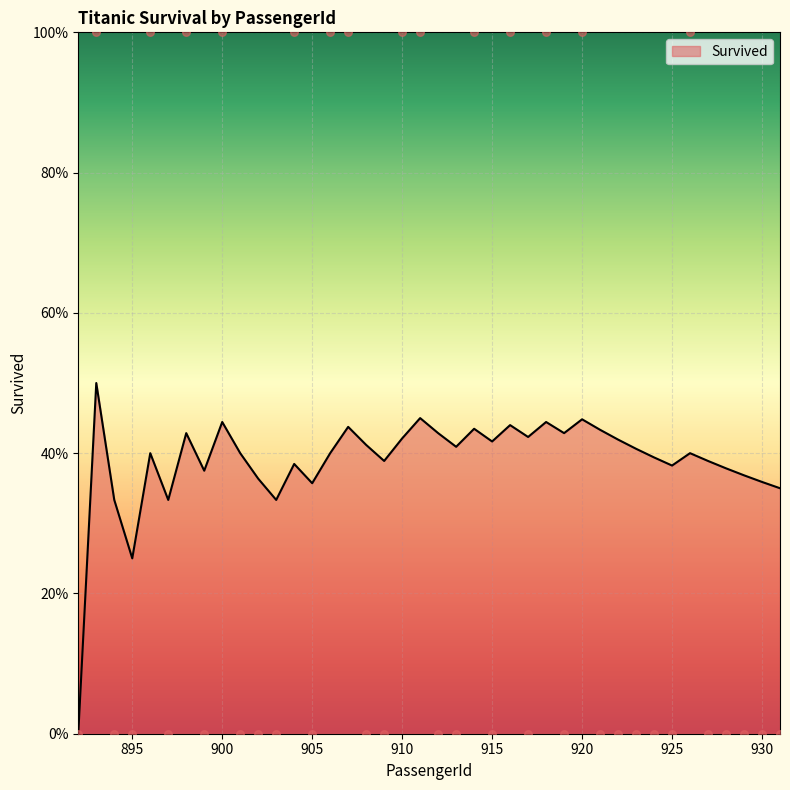

Between 922 and 903, which is larger?

922